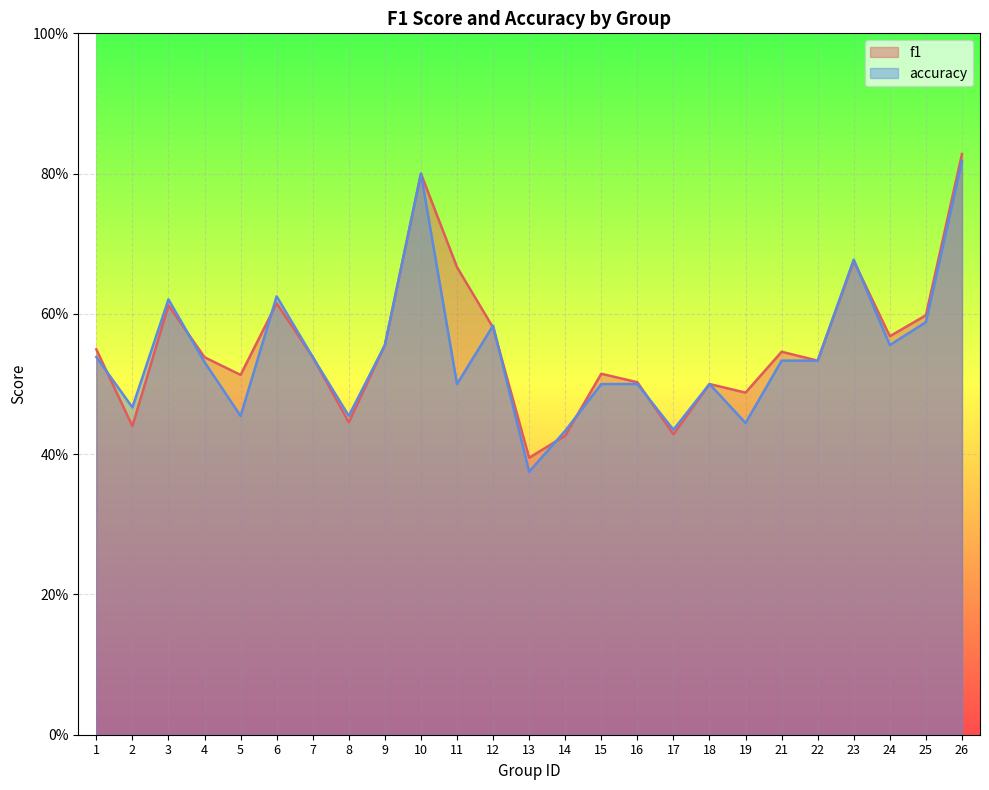

The accuracy series shows 0.6 at 6. True or false?

True